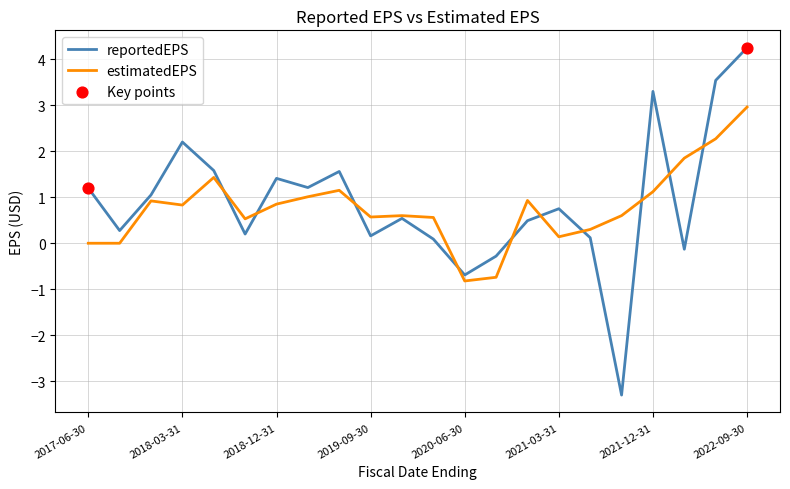

Which series has the largest range (max minus min)?

reportedEPS